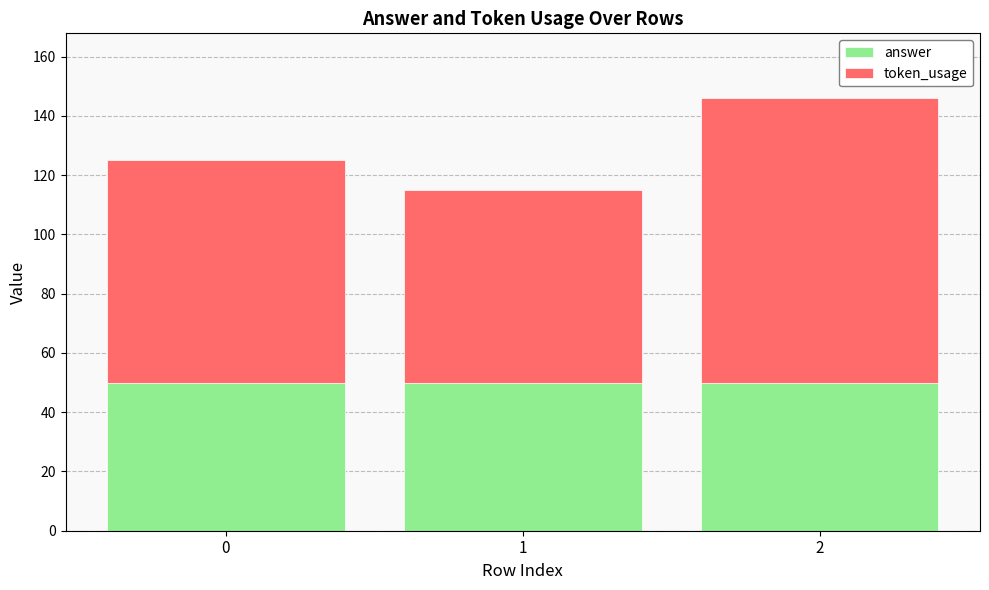

The answer series shows 24 at 1. True or false?

False